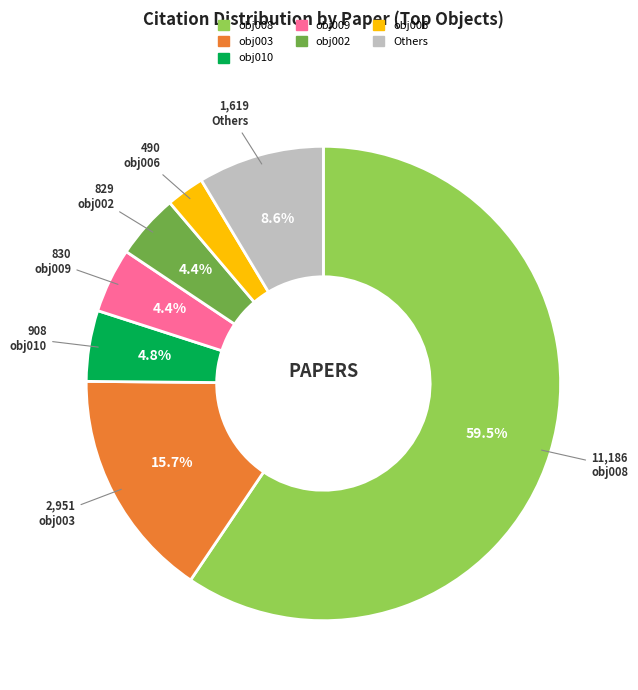

How many slices are in this pie chart?

7